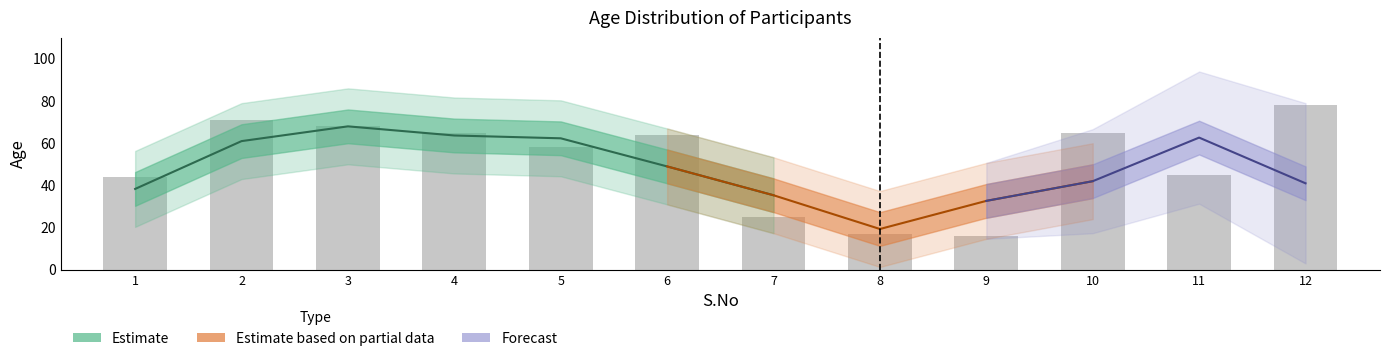

What is the sum of the values at 4 and 10?

130